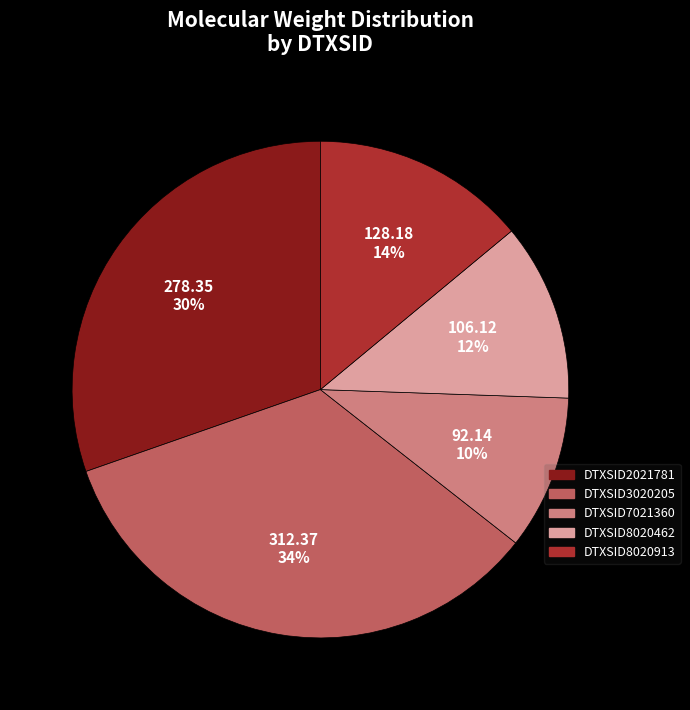

To the nearest percent, what portion does DTXSID8020462 represent?

12%